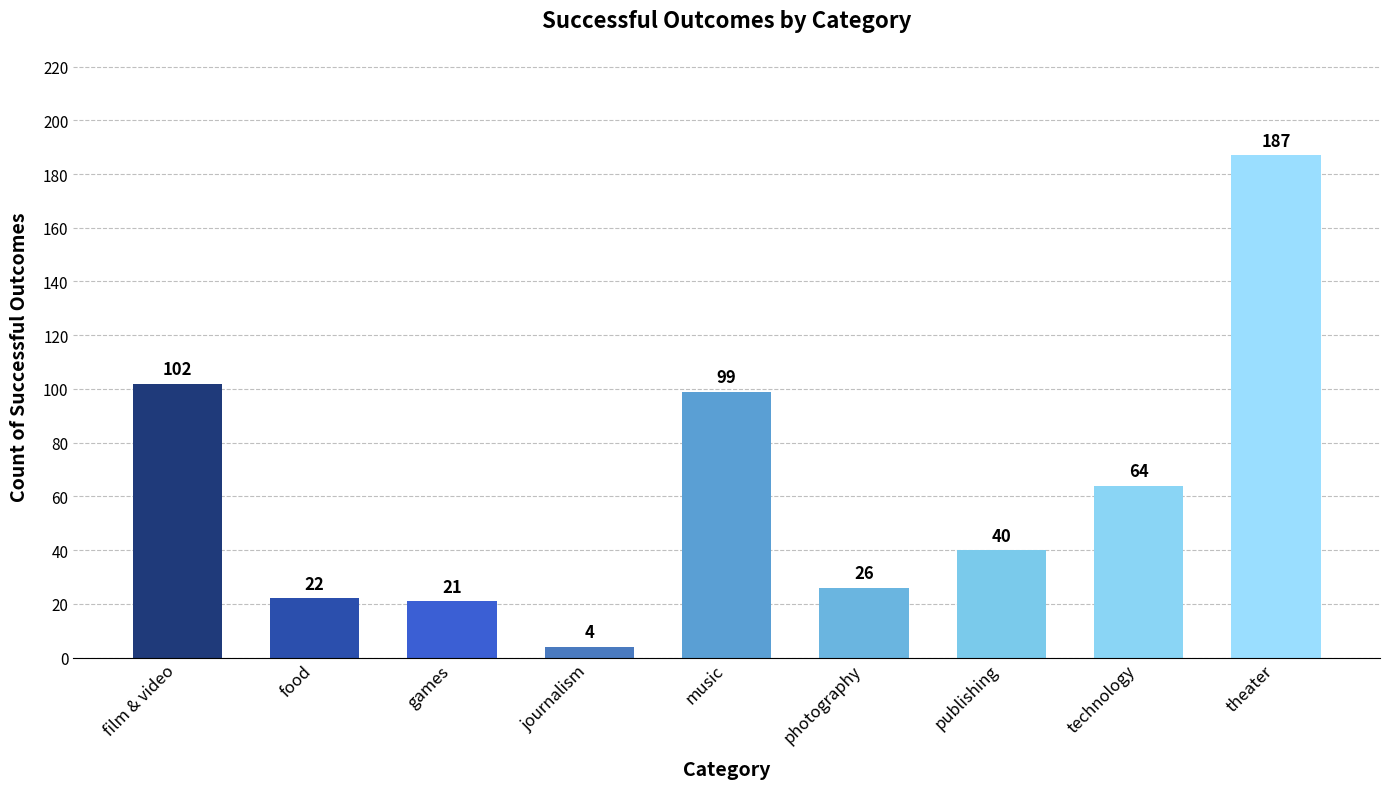

What is the label of the 9th bar from the left?

theater